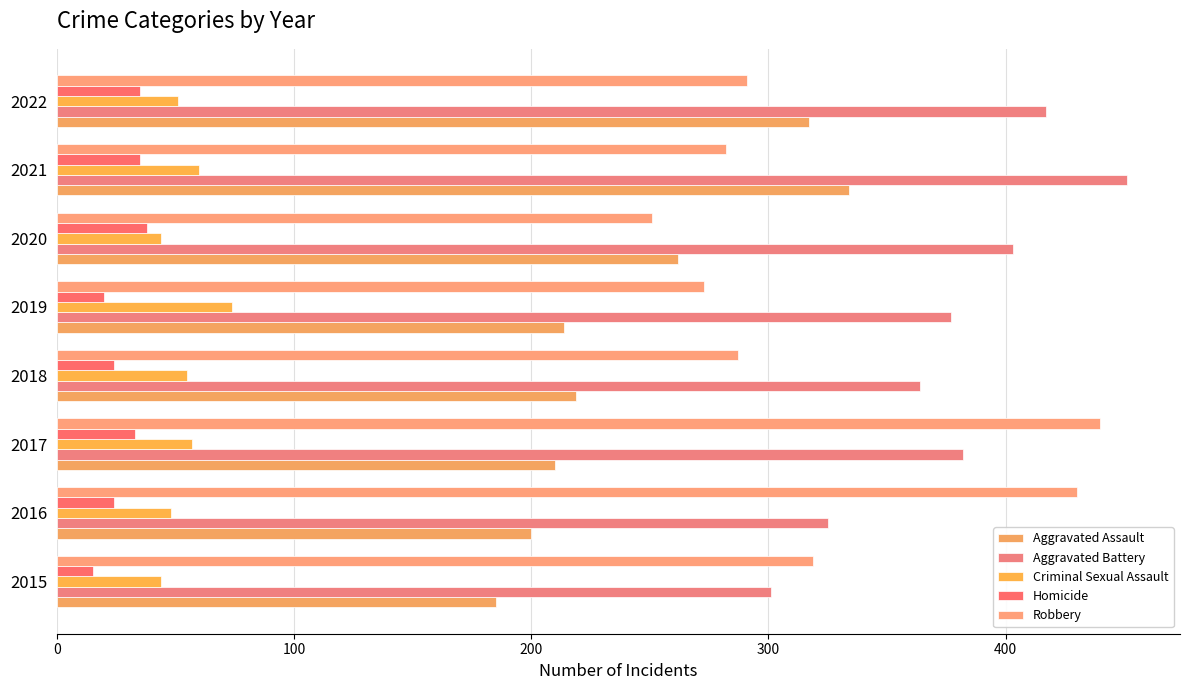

How many categories are shown in the chart?

8